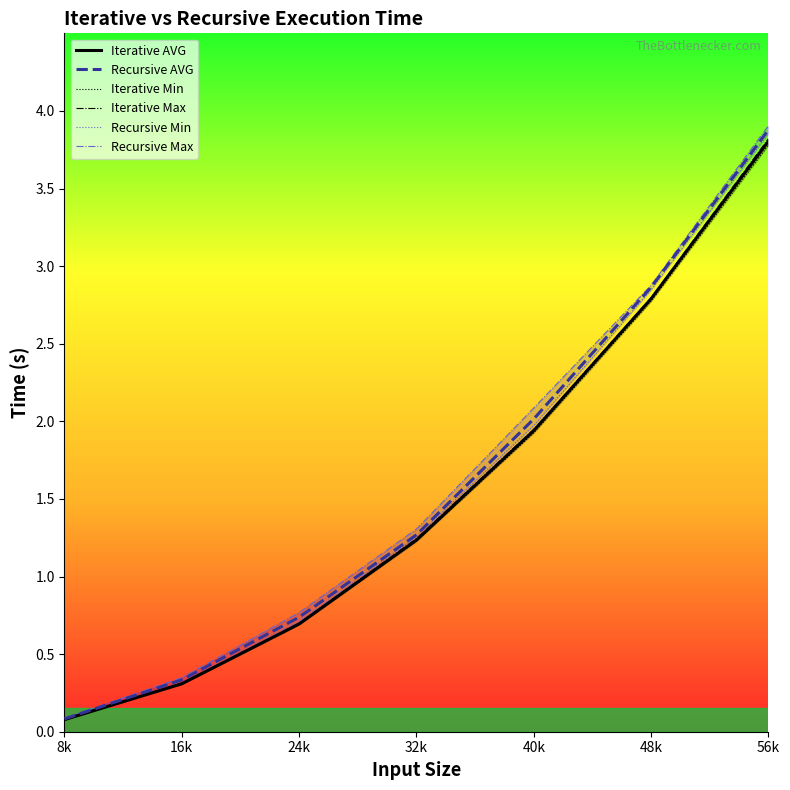

What are all the series names shown in the legend?

Iterative AVG, Recursive AVG, Iterative Min, Iterative Max, Recursive Min, Recursive Max